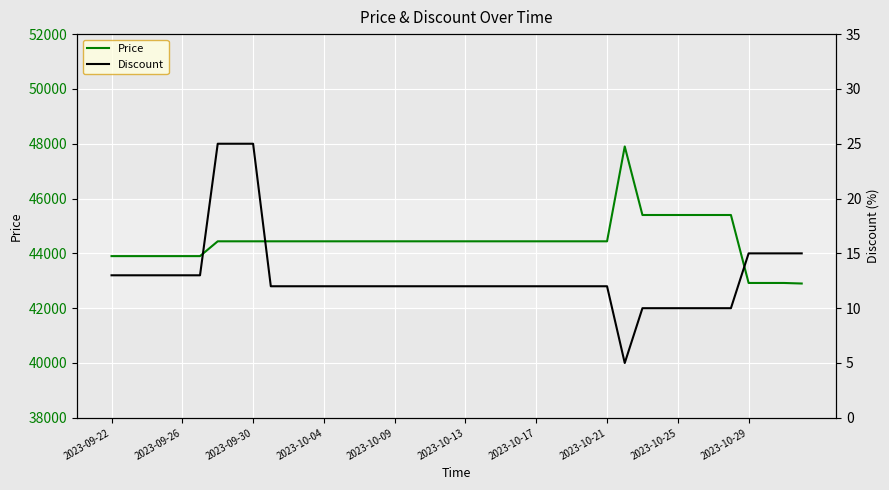

How many values in the Price series are below 44440?

10